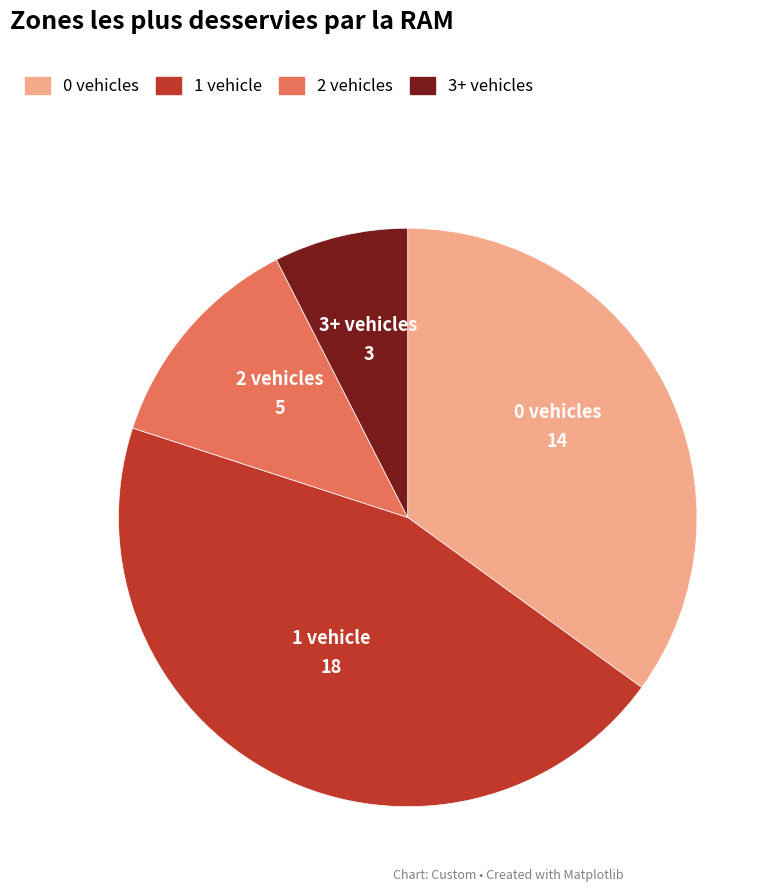

Does any single category account for the majority?

No